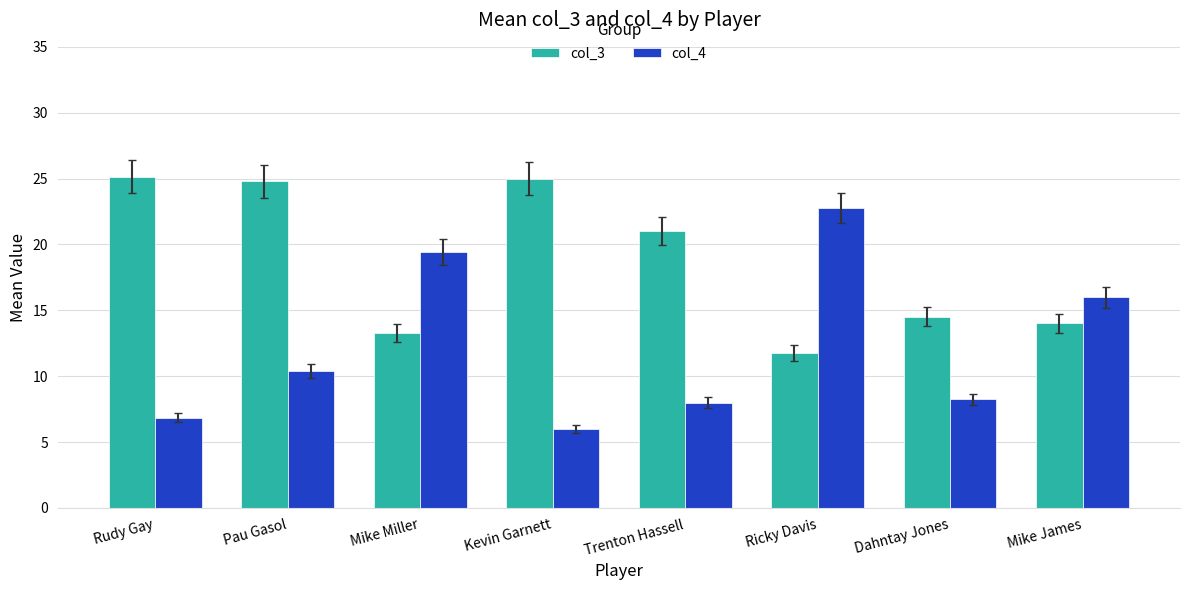

What is the label of the 4th bar from the left?

Kevin Garnett